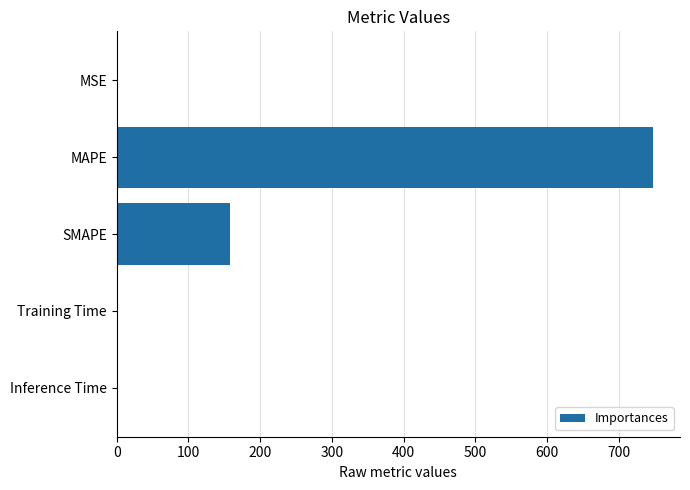

Are the bars horizontal?

Yes